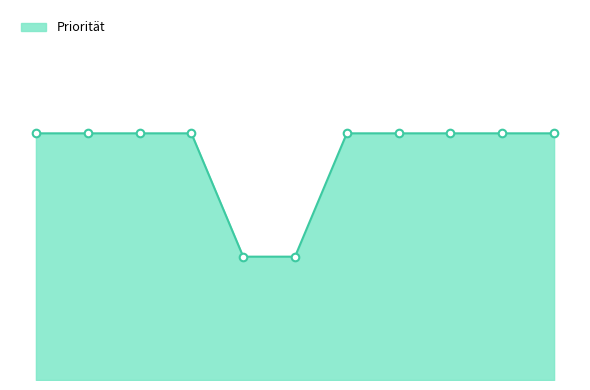

Does the chart have visible grid lines?

No